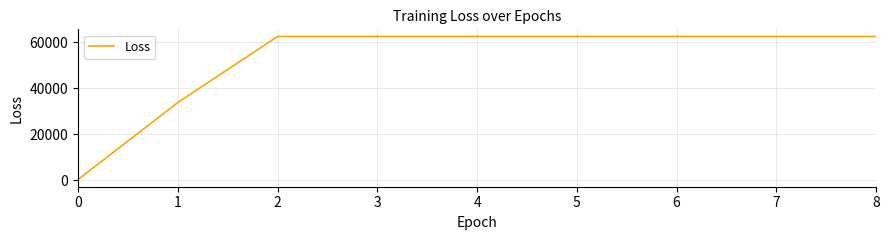

How many lines are shown in the chart?

1